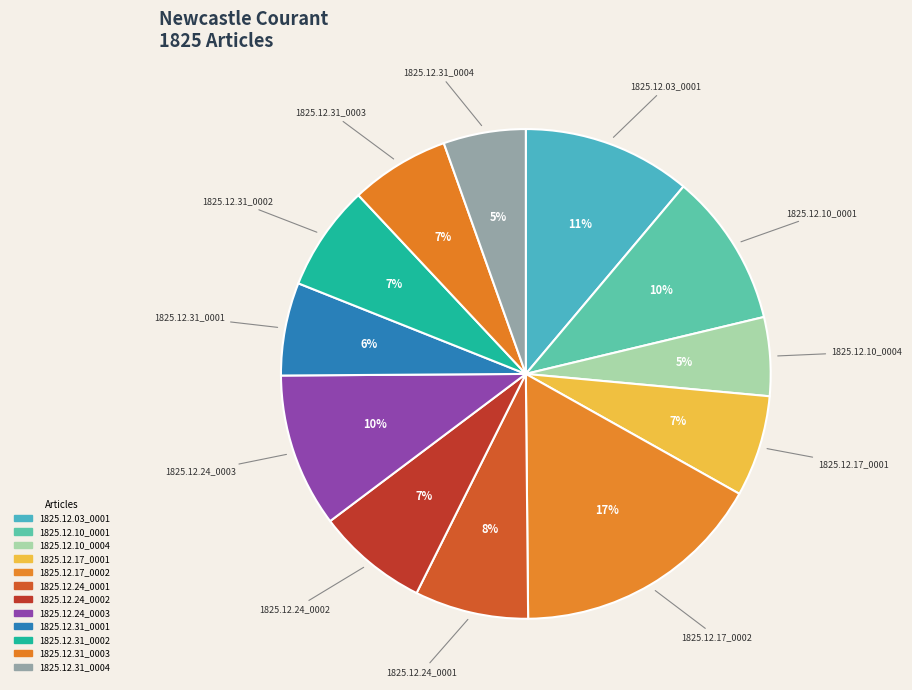

How many segments does this pie chart have?

12